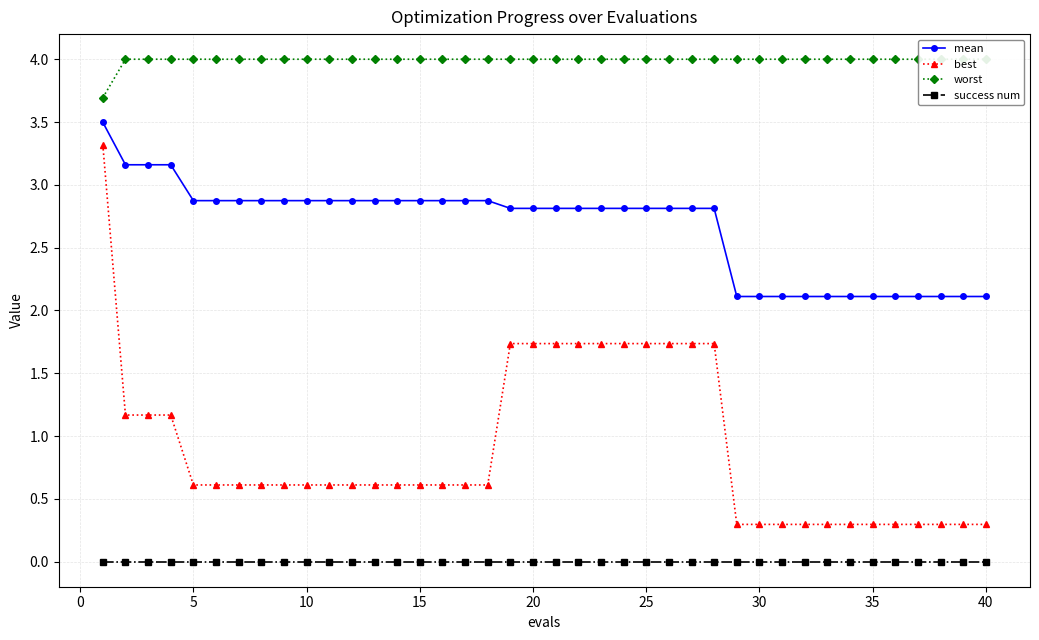

Is this an area chart (filled region under the line)?

No